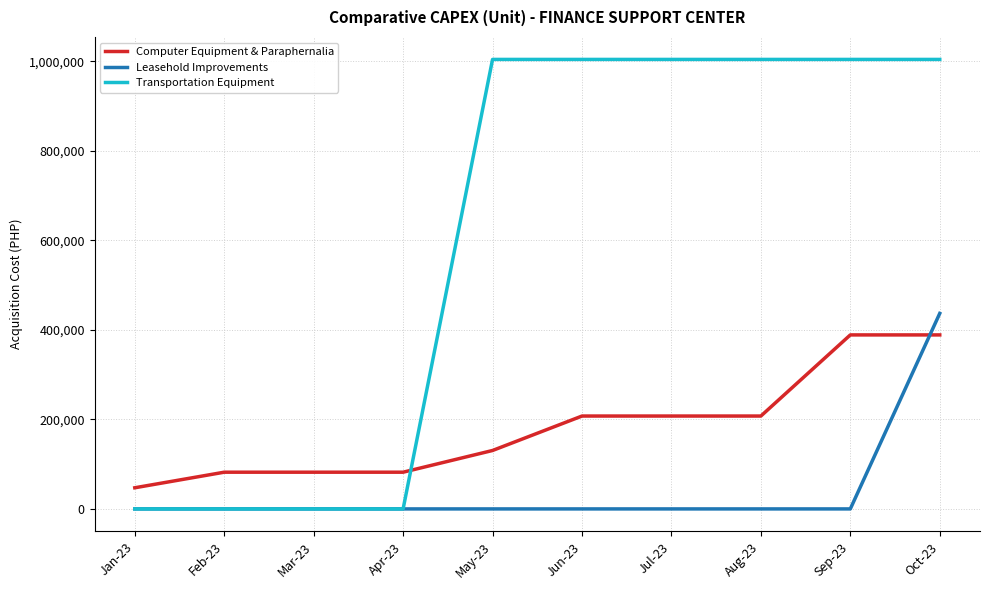

Reading left to right, what are all the values shown in this chart?

Computer Equipment & Paraphernalia: 47210	82005	82005	82005	130505	207450	207450	207450	388650	388650
Leasehold Improvements: 0	0	0	0	0	0	0	0	0	436674
Transportation Equipment: 0	0	0	0	1004000	1004000	1004000	1004000	1004000	1004000